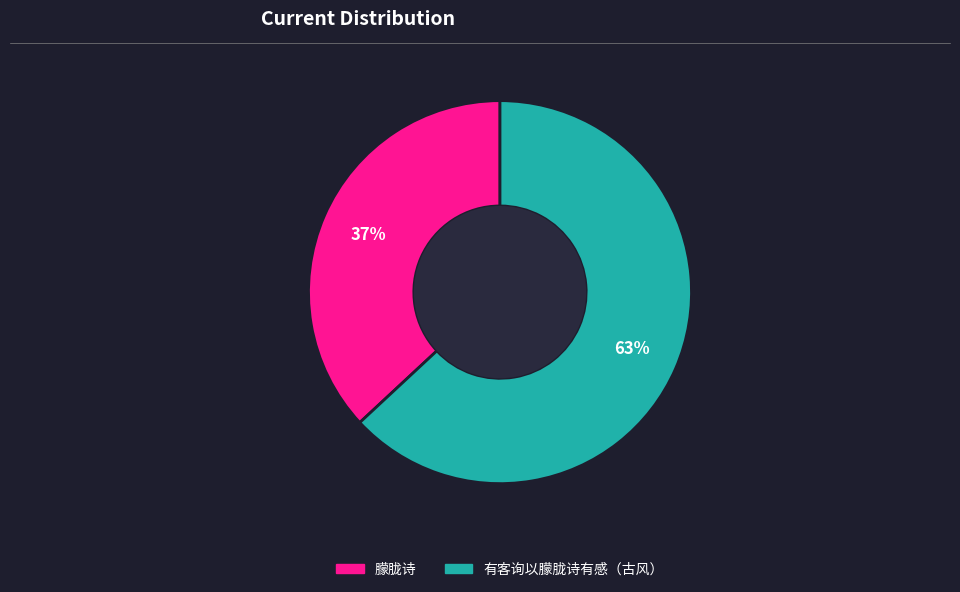

Do 有客询以朦胧诗有感（古风） and 朦胧诗 together represent more than half of the pie?

Yes